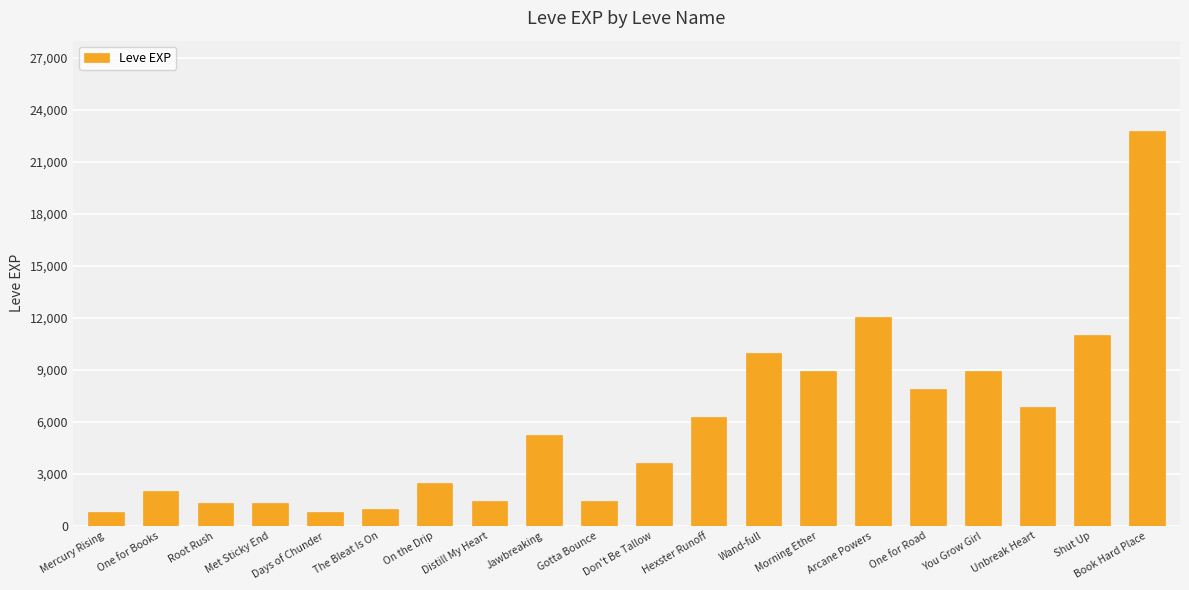

Is it true that the value at Unbreak Heart is 3640?

False